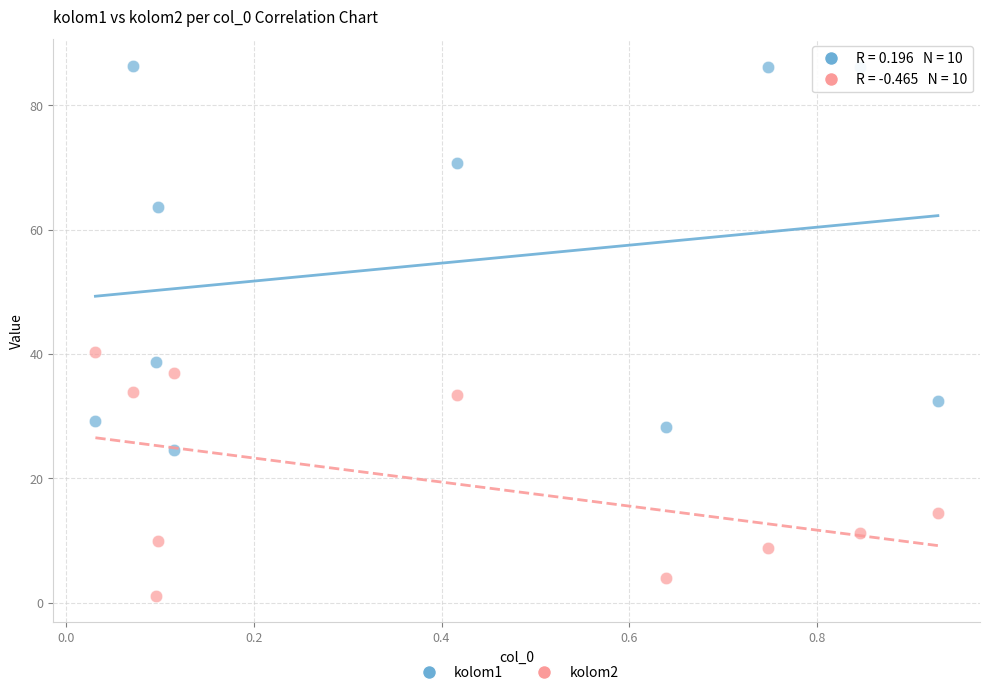

Across all data points, what is the range of X values (max minus min)?

0.9